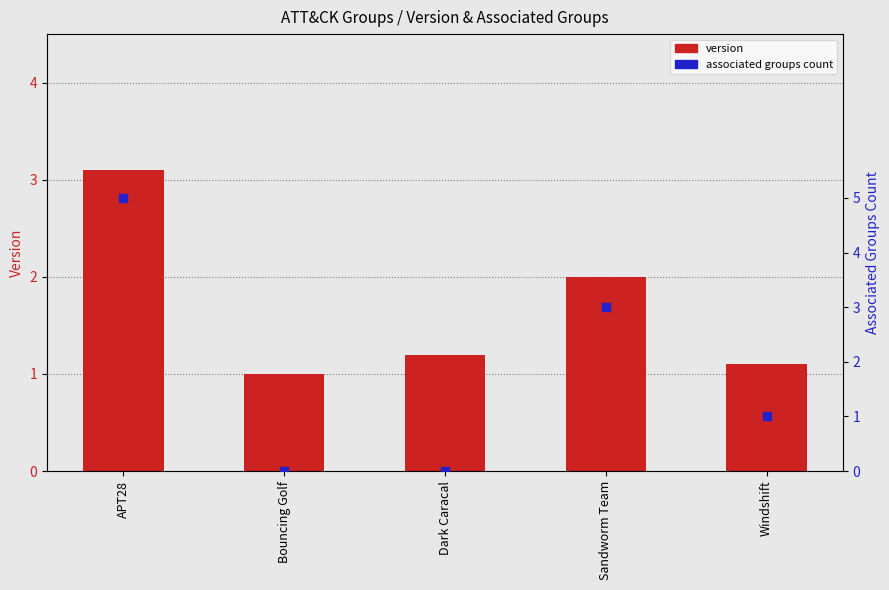

Which series reaches the maximum Y coordinate?

associated groups count